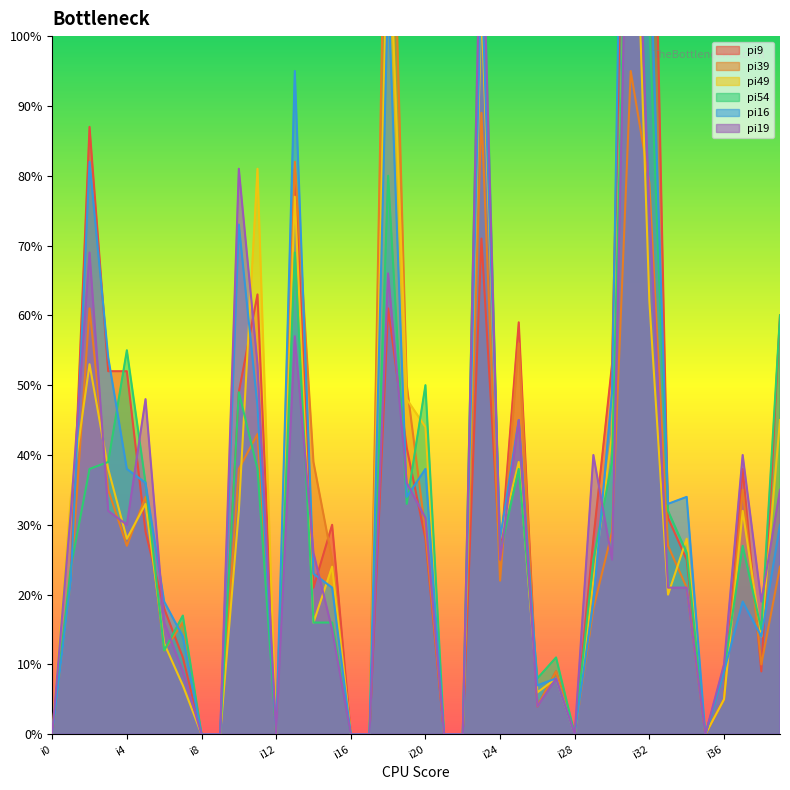

What is the sum of the pi39 values at i29 and i21?

18